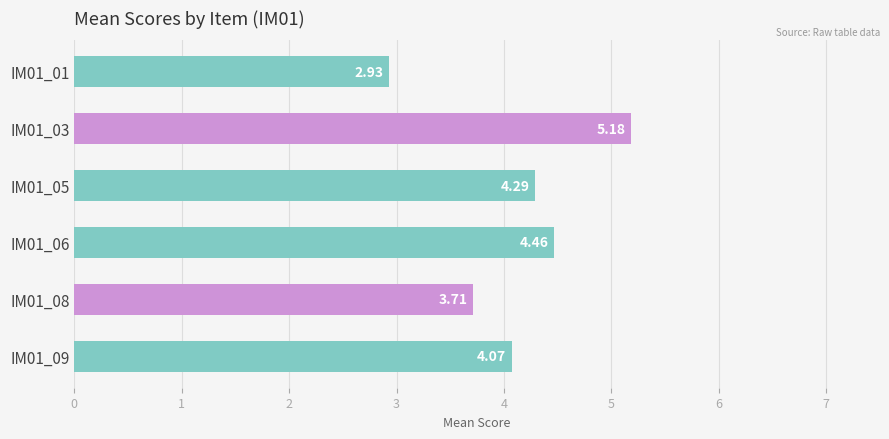

How many series are shown in this chart?

1